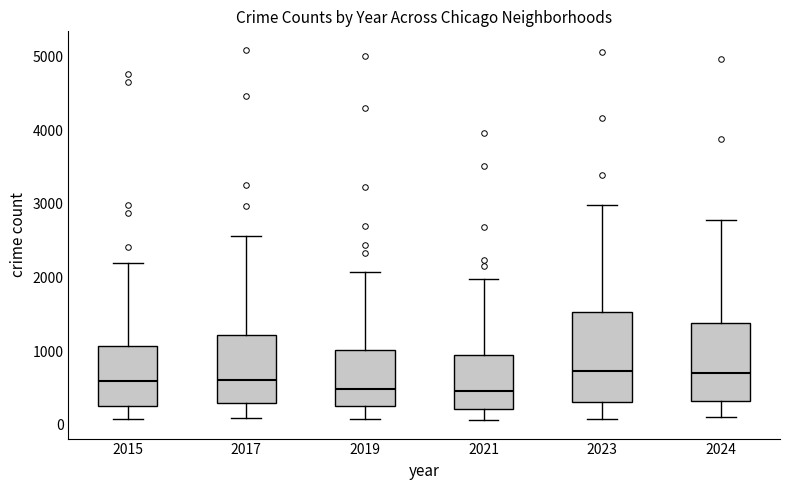

Comparing the boxes themselves (not the whiskers), which one is the tallest?

2023